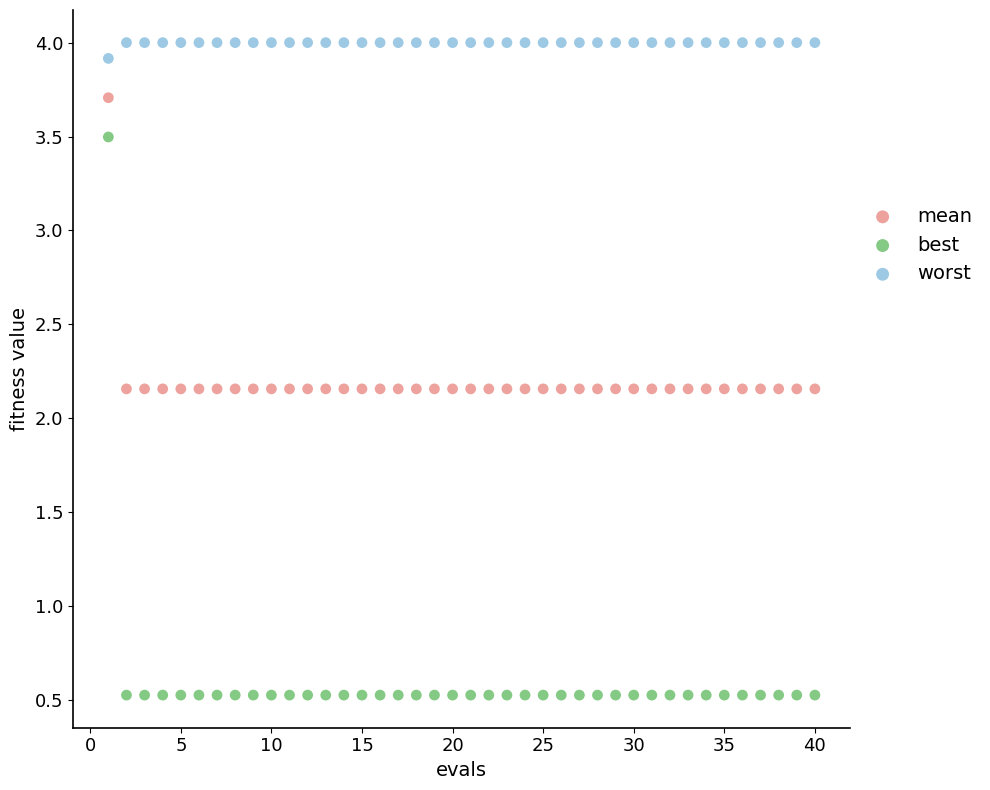

Which series contains the highest Y value?

worst